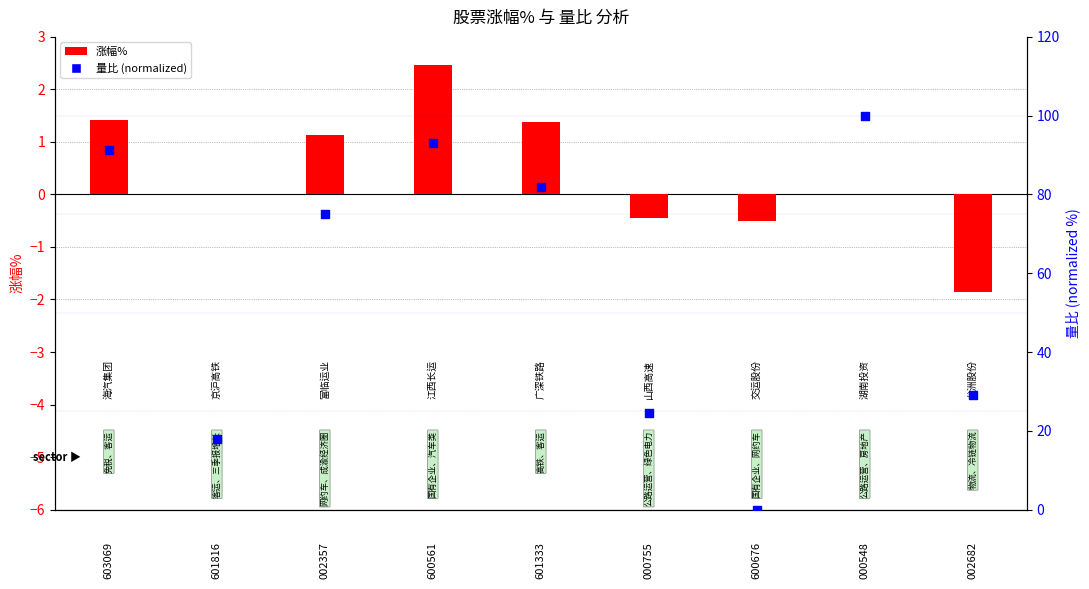

Which series contains the highest Y value?

量比 (normalized)